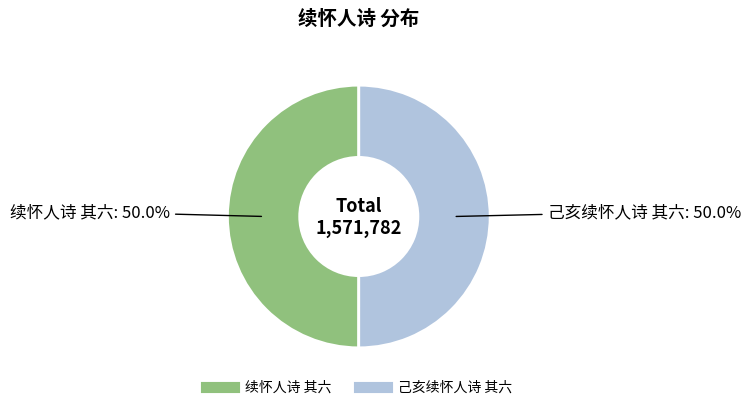

To the nearest percent, what is the combined percentage of 续怀人诗 其六 and 己亥续怀人诗 其六?

100%